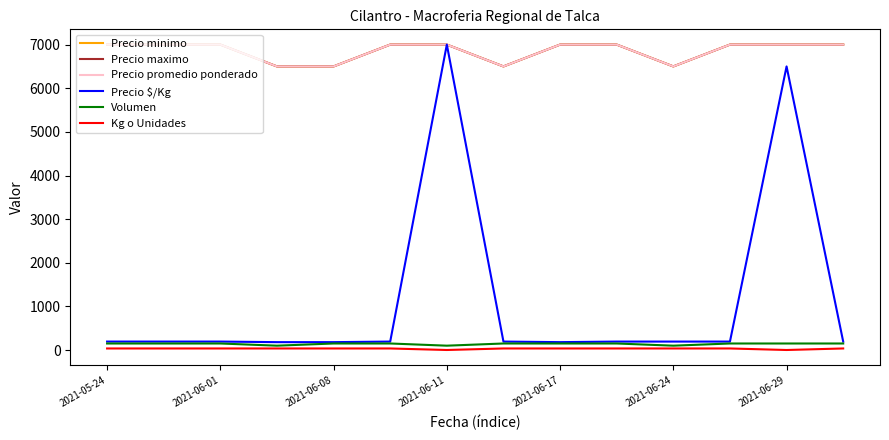

What is the label of the 14th point from the right?

2021-05-24